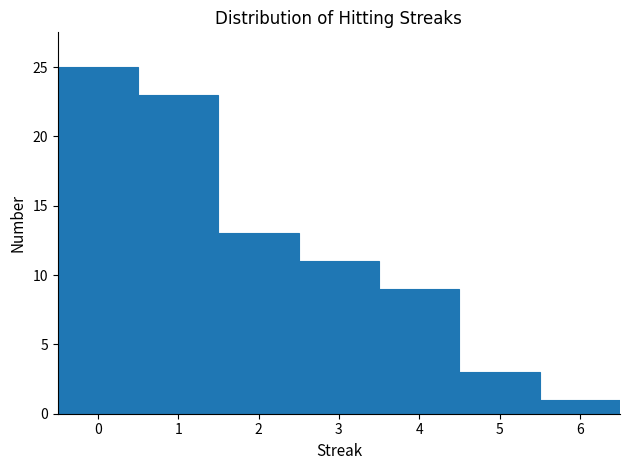

What is the height of the bar covering 4.5 to 5.5 on the x-axis? The values are not printed on the chart, so give them approximately, as read against the axis.

3